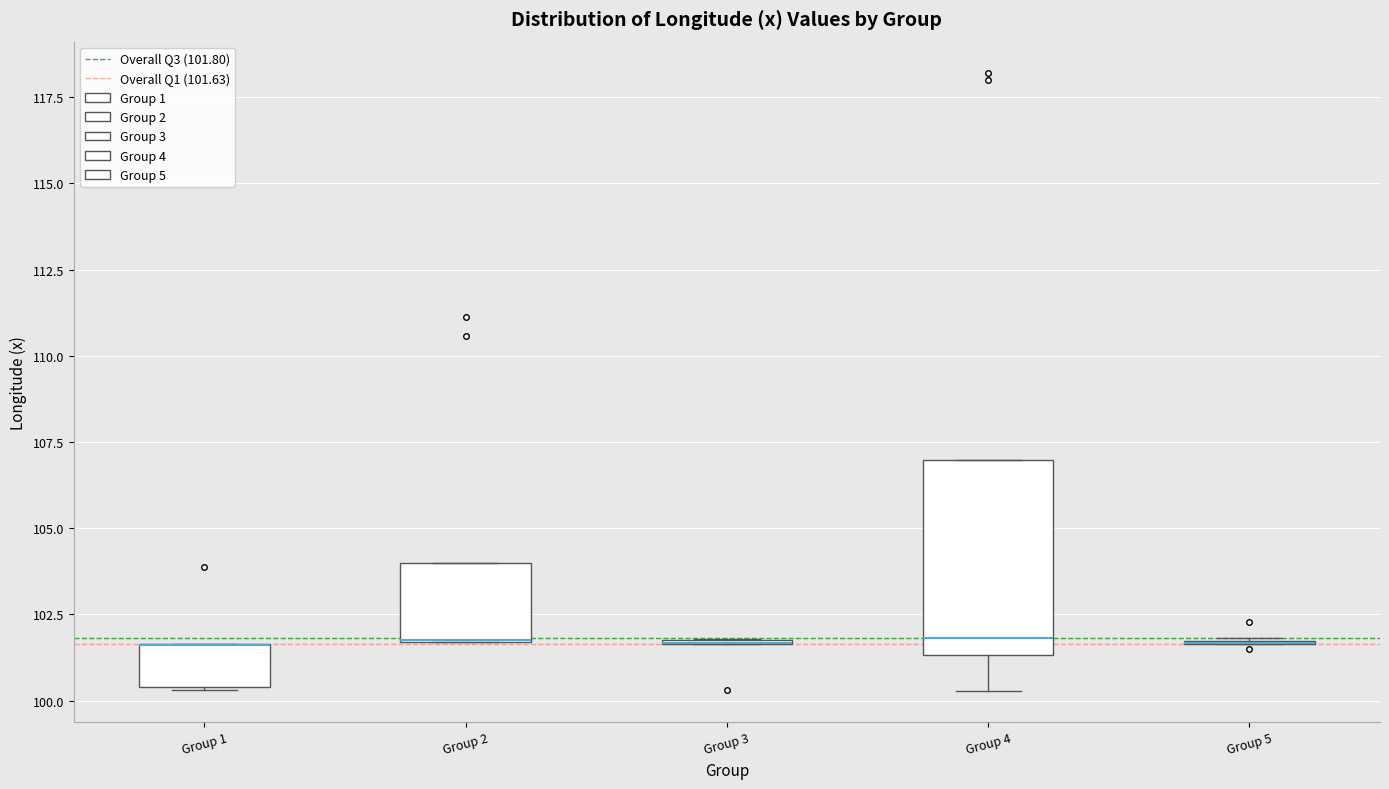

Reading left to right, transcribe this box plot: for each box, give where its median line is, the range the box spans, and where its two whiskers end, as read against the y-axis. The values are not printed on the chart, so give them approximately, as read against the axis.

Group 1: median 101.5 (drawn on the box's upper edge), box 100.5 to 101.5, whiskers 100.5 to 101.5
Group 2: median 102.0 (drawn on the box's lower edge), box 101.5 to 104.0, whiskers 101.5 to 104.0
Group 3: box collapsed to a line at 101.5, whiskers 101.5 to 102.0
Group 4: median 102.0, box 101.5 to 107.0, whiskers 100.5 to 107.0
Group 5: box collapsed to a line at 101.5, whiskers 101.5 to 102.0